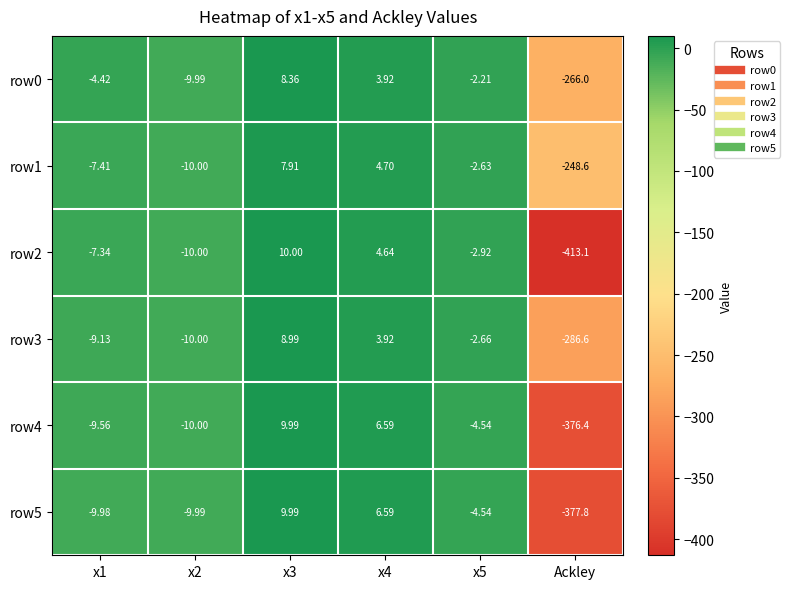

At which category does the chart reach its minimum across all series?

Ackley